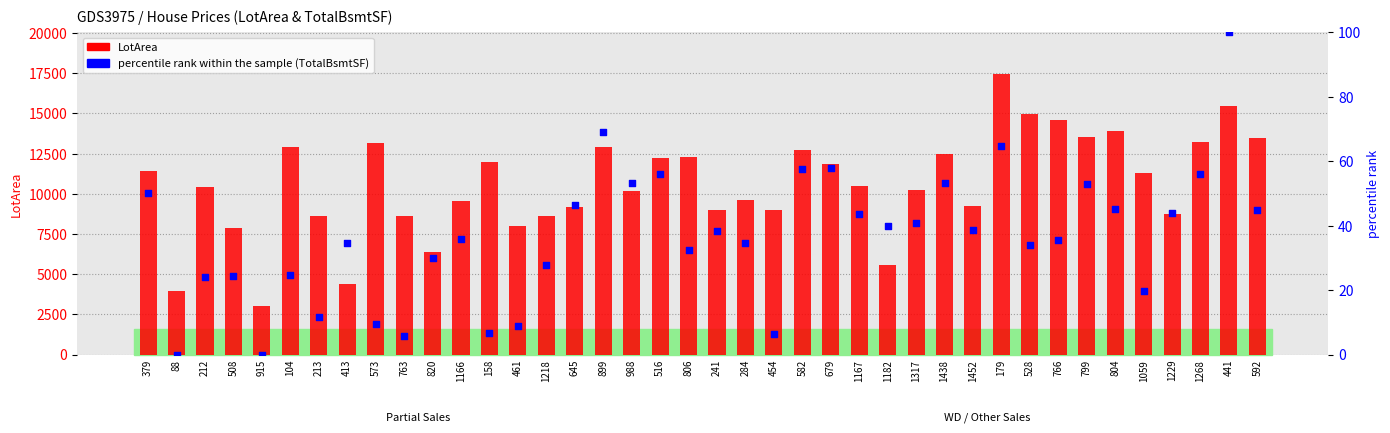

At which category is the sum across all series the highest?

179